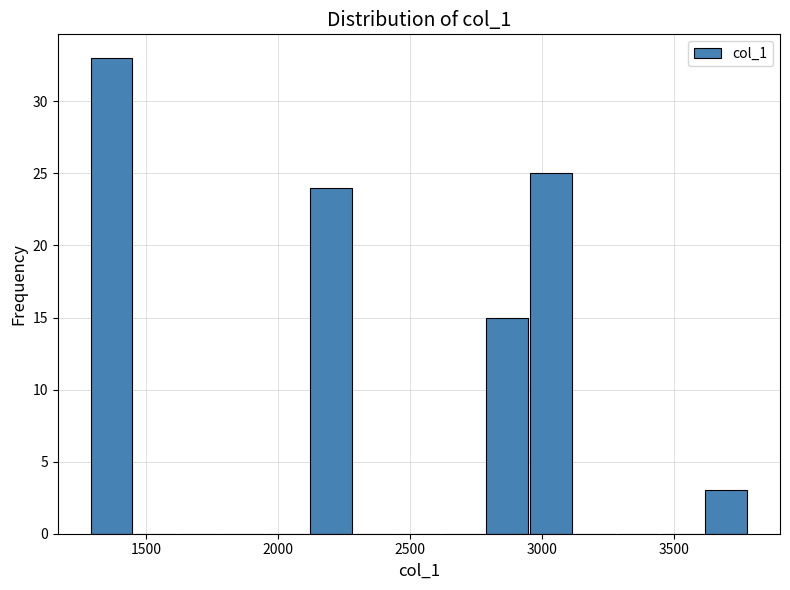

Read against the x-axis, roughly where is the centre of the tallest bar?

1350